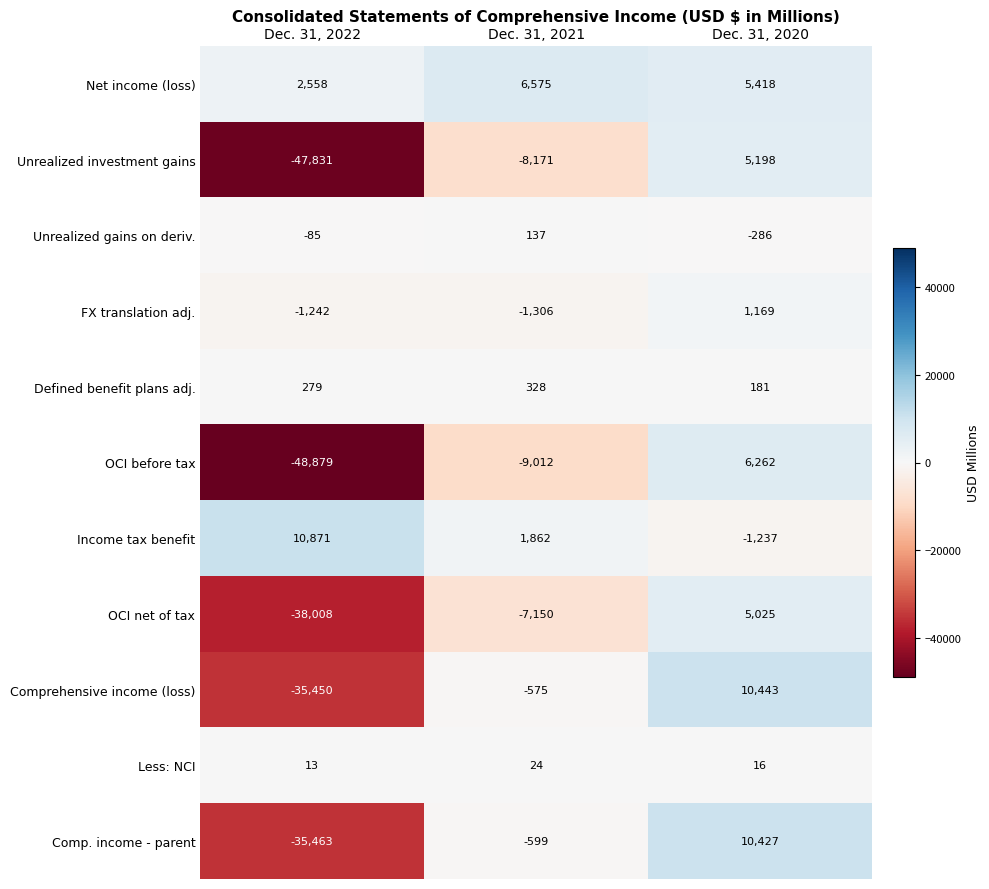

Count the number of data series in this chart.

11